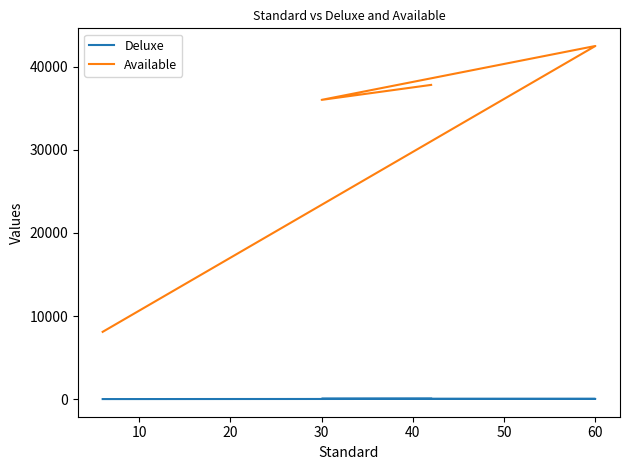

What is the sum of the Deluxe values at 0 and 20?

100